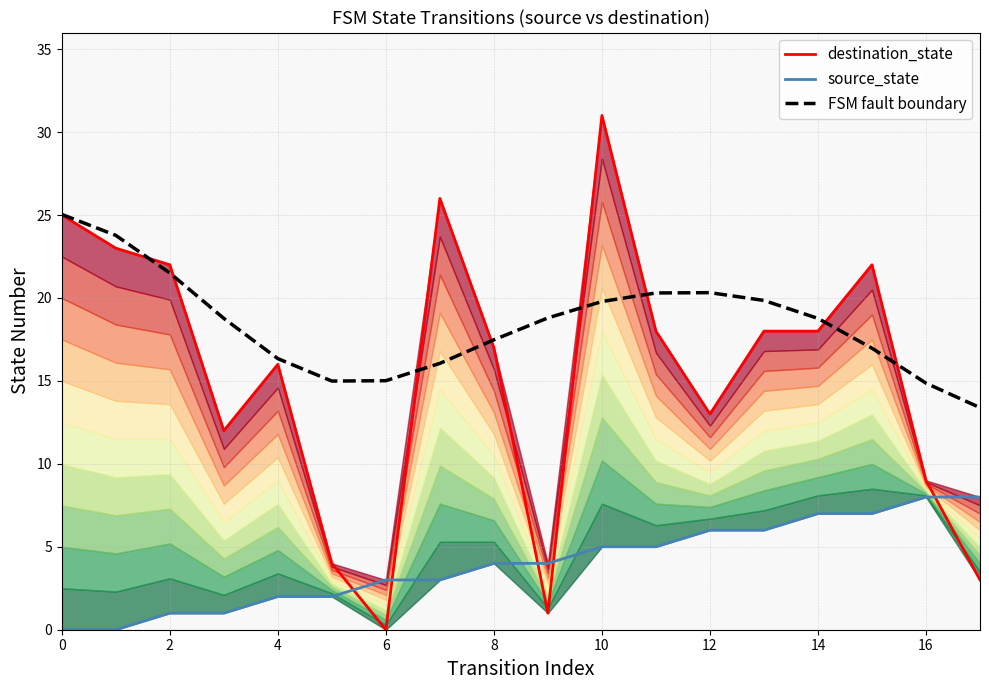

What is the lowest value of the FSM fault boundary (smoothed) series?

13.4